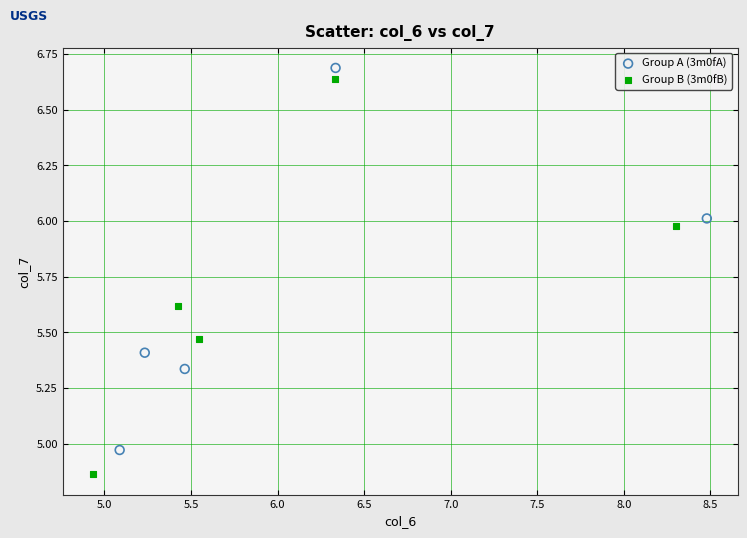

Which series reaches the minimum Y coordinate?

Group B (3m0fB)